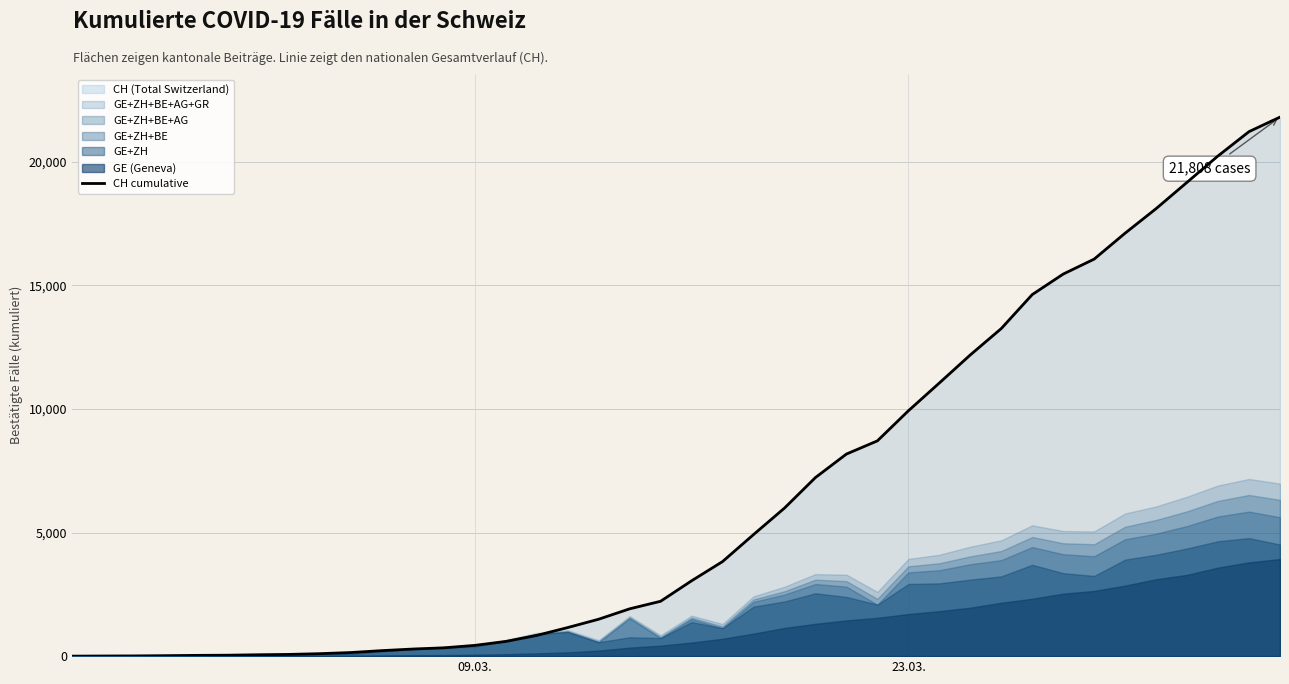

Count the number of categories in the chart.

40